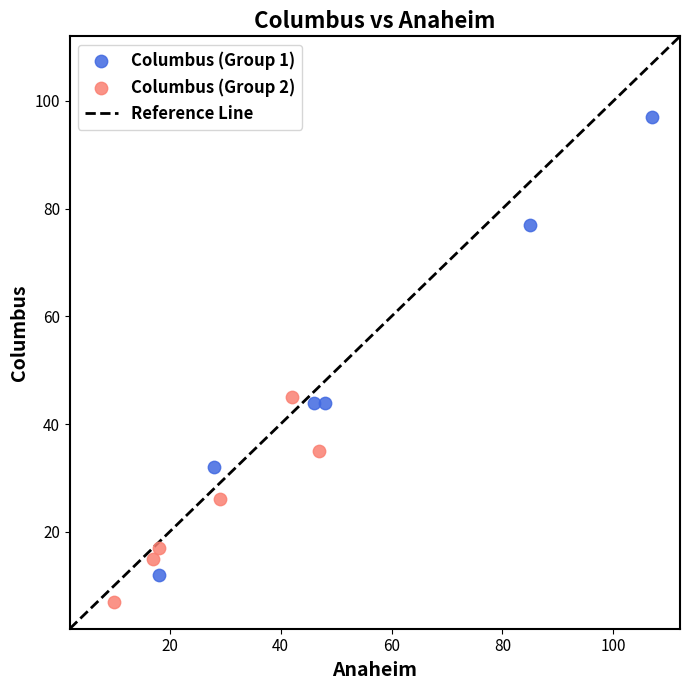

Which series contains the highest Y value?

Columbus (Group 1)